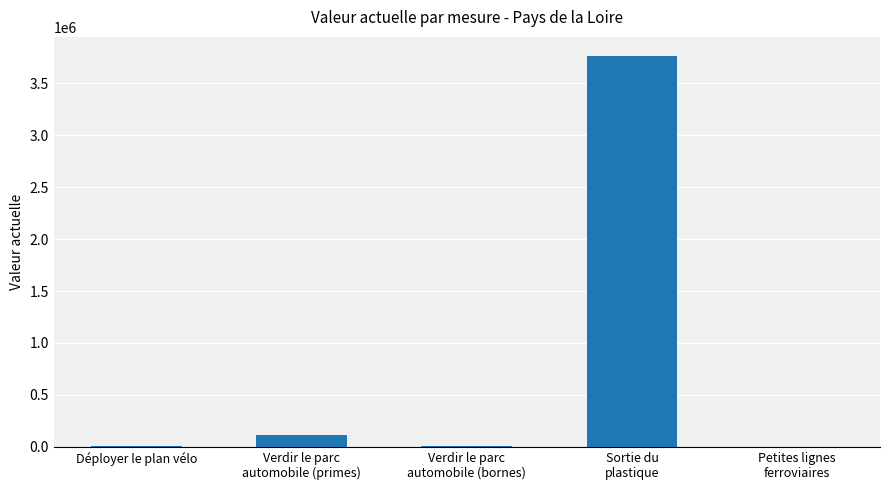

Where is the data nearest to the value 1880070?

Verdir le parc
automobile (primes)